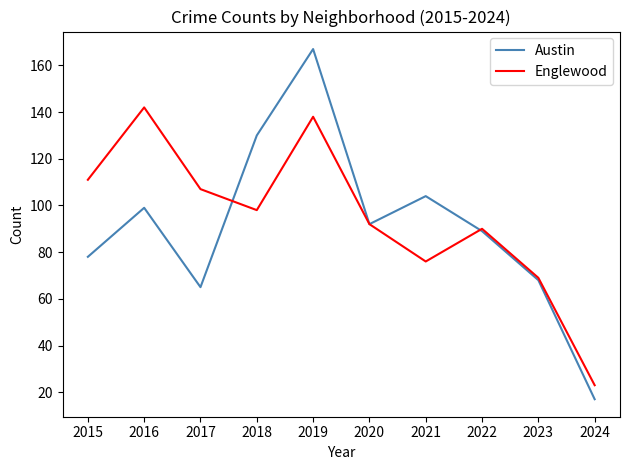

The value of Austin at 2022 is 127. True or false?

False